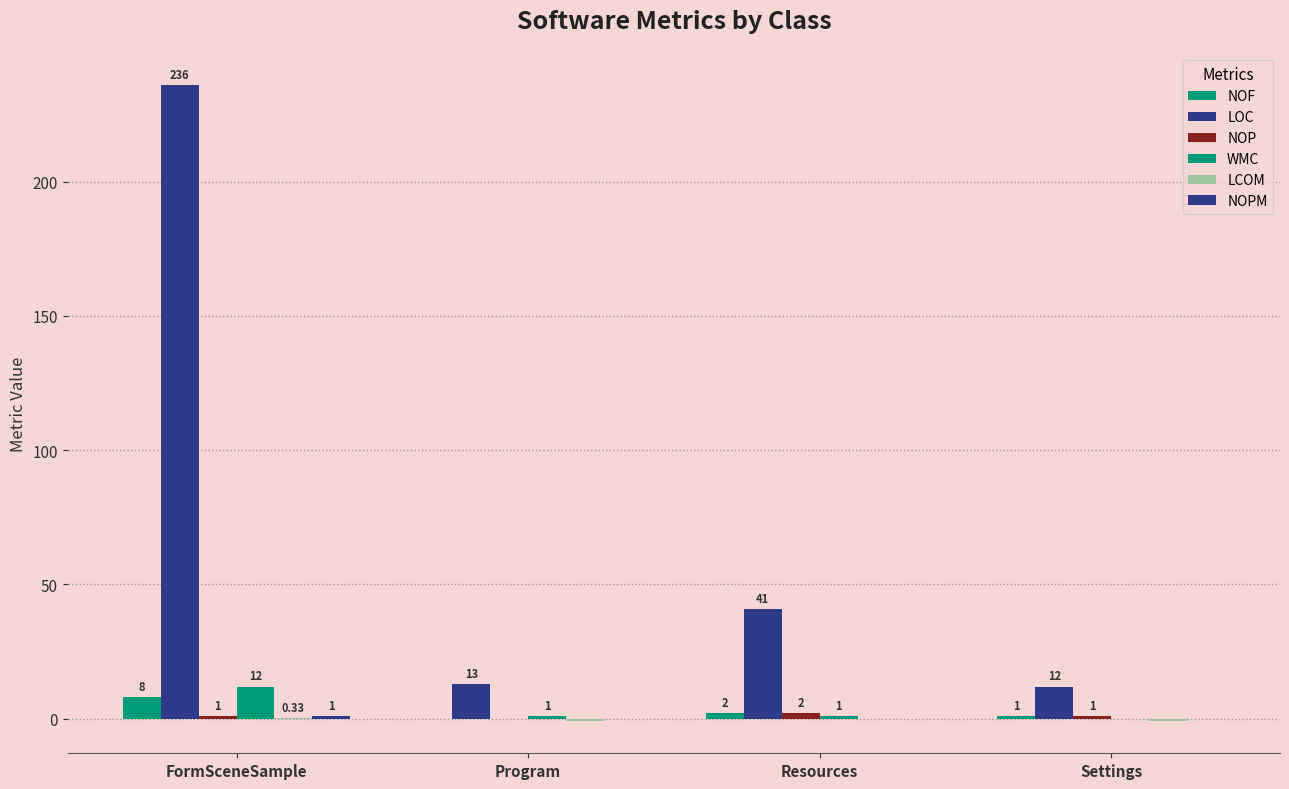

At which category is the sum across all series the highest?

FormSceneSample